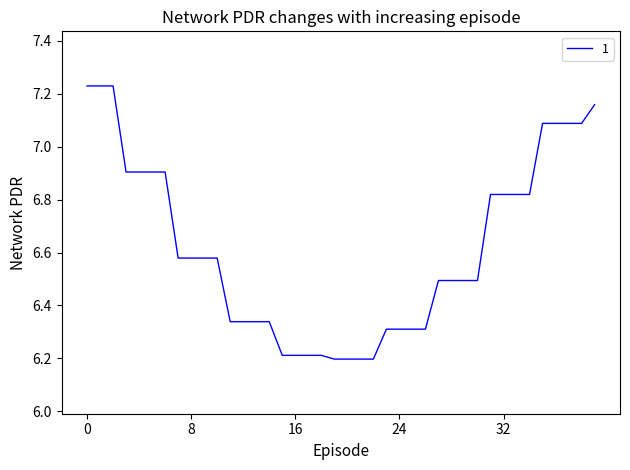

What is the difference between the maximum and minimum values?

1.0